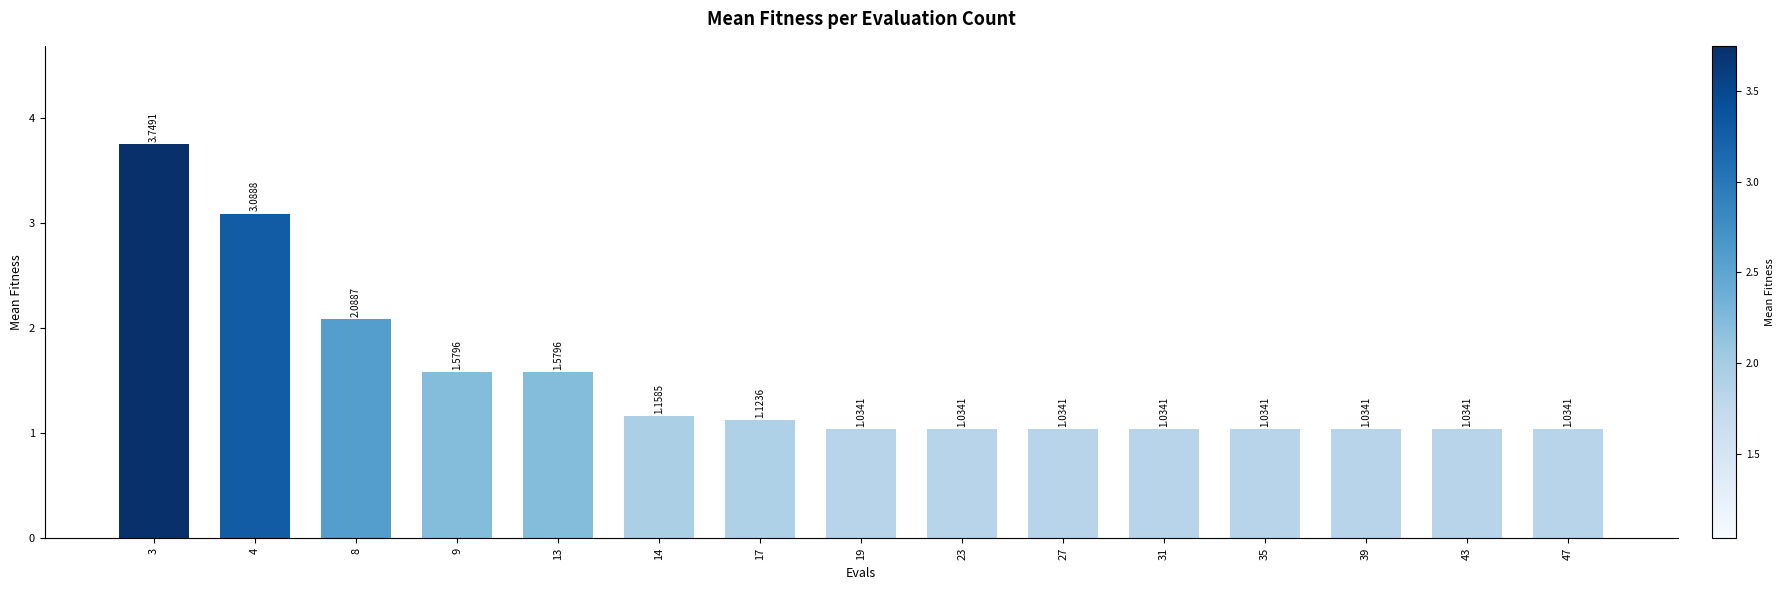

What is the ratio of the value at 39 to the value at 3?

0.3